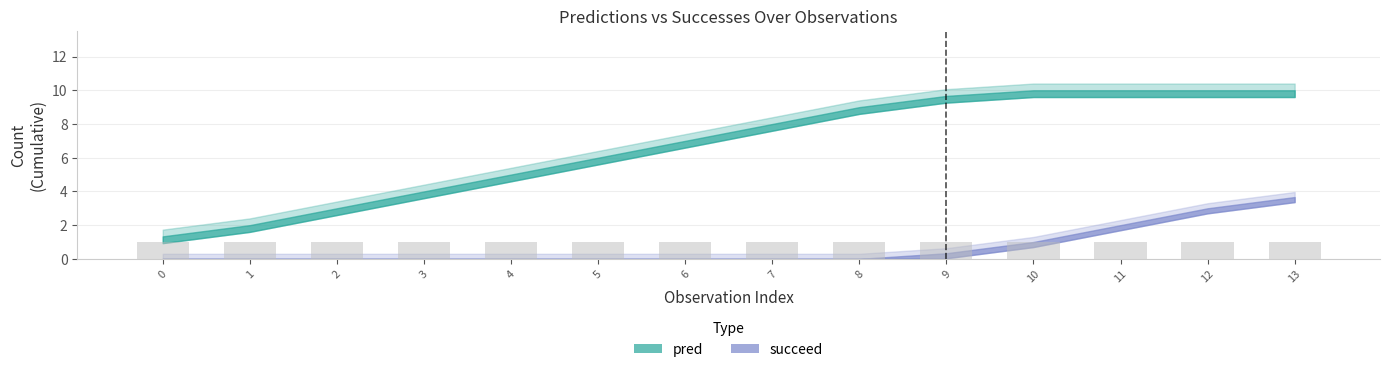

Count the number of categories in the chart.

14